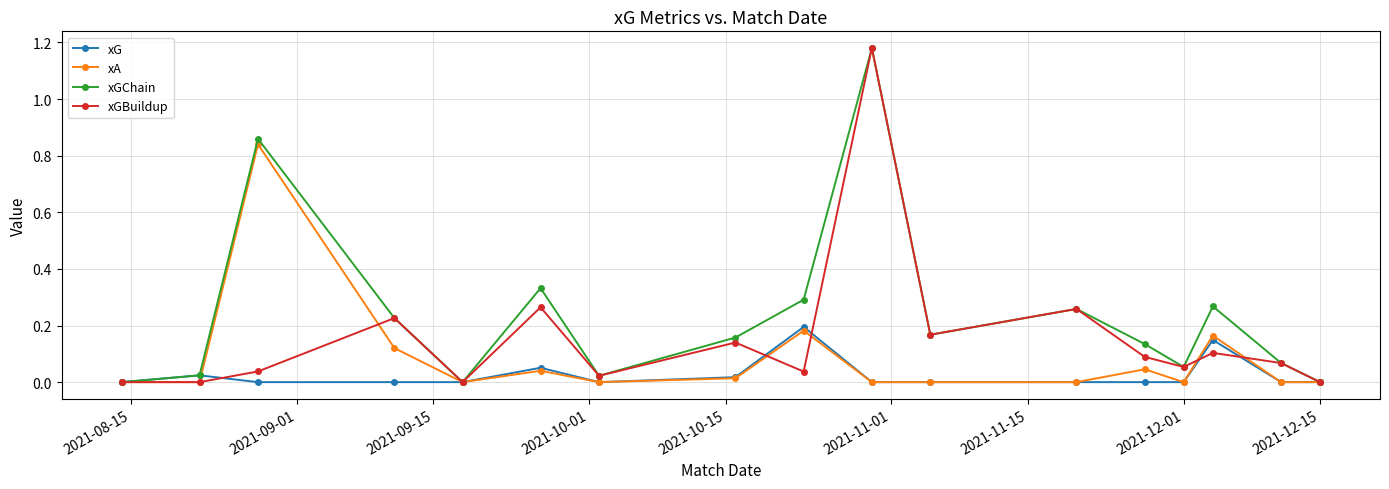

True or false: xA has more than 0 points higher than both neighbors.

True